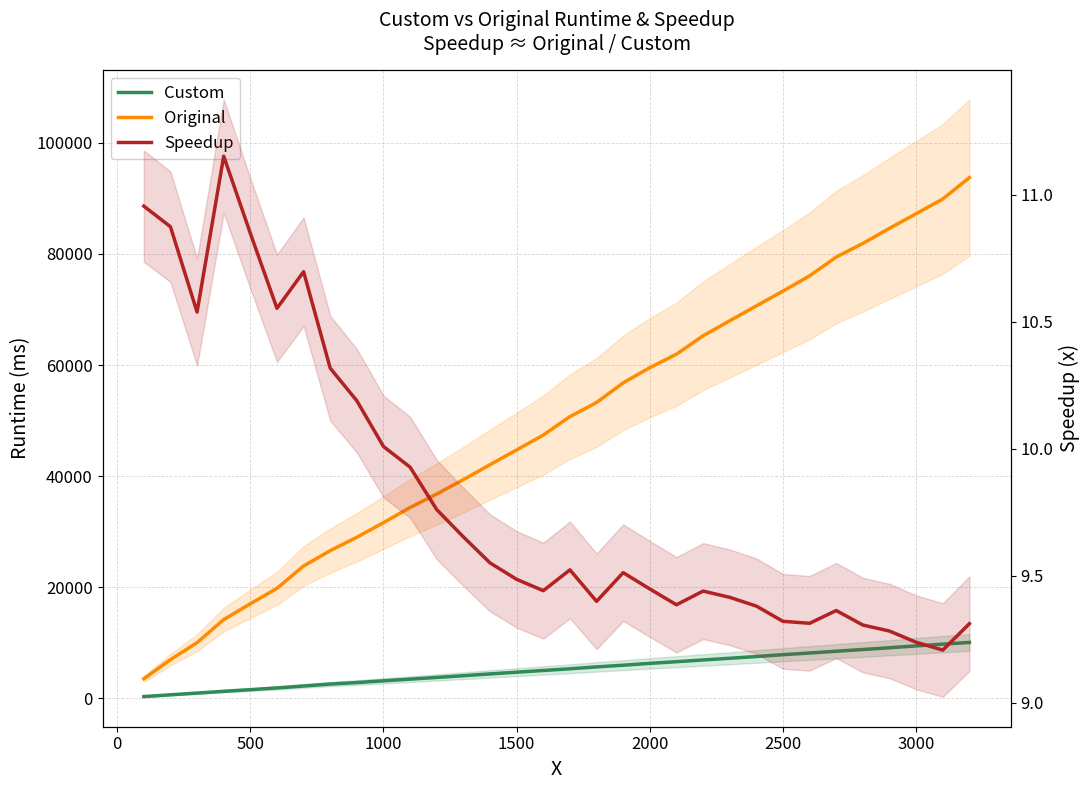

True or false: Original has a value of 38653.5 at 23.

False